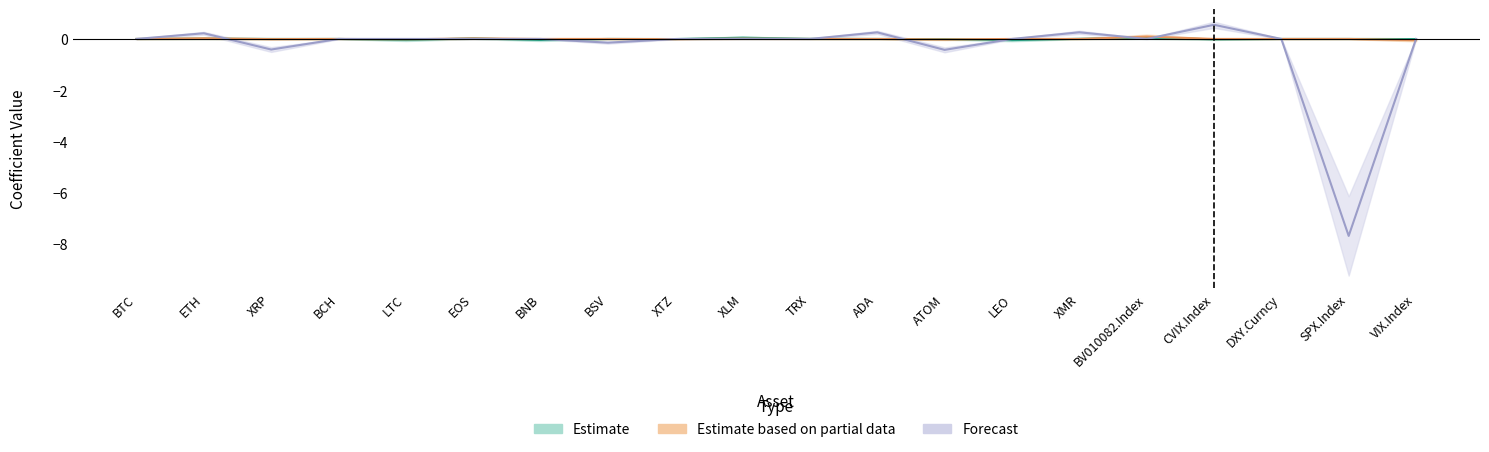

Which series has the largest range (max minus min)?

Forecast